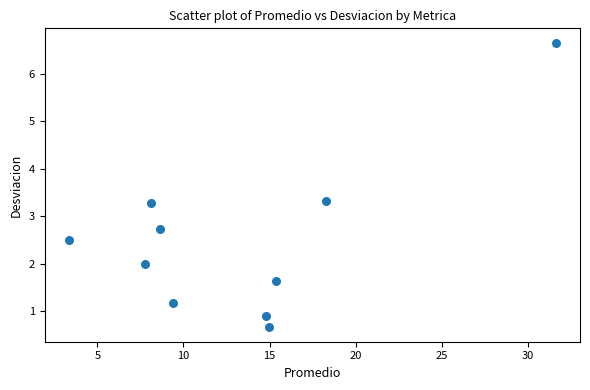

What is the average Y value?

2.5